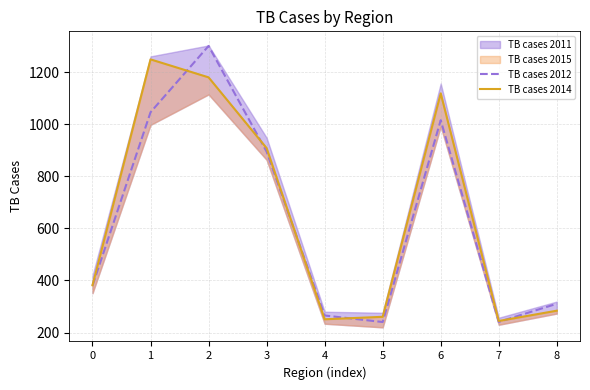

At which category does TB cases 2012 reach its first local peak?

2